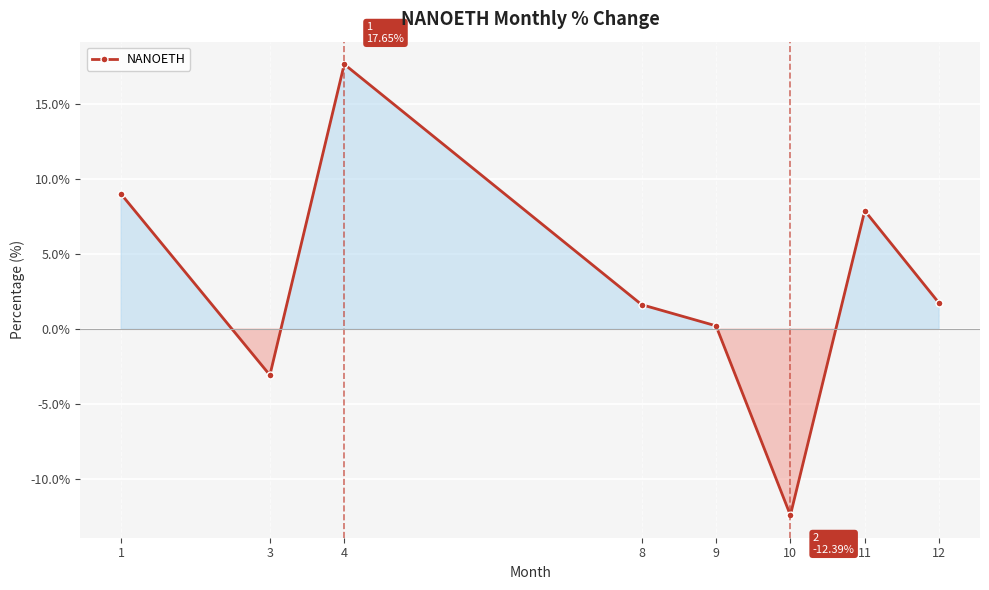

Which category has the lowest value across all series?

10